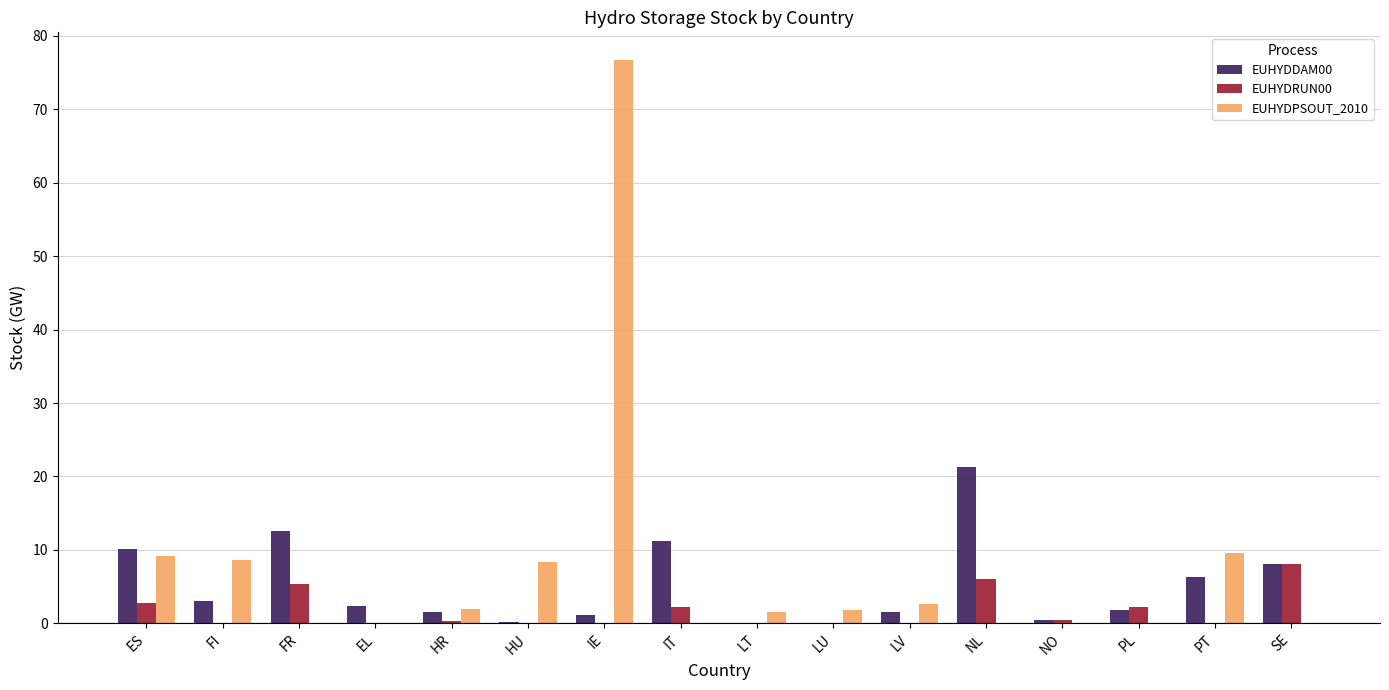

Count the number of categories in the chart.

16